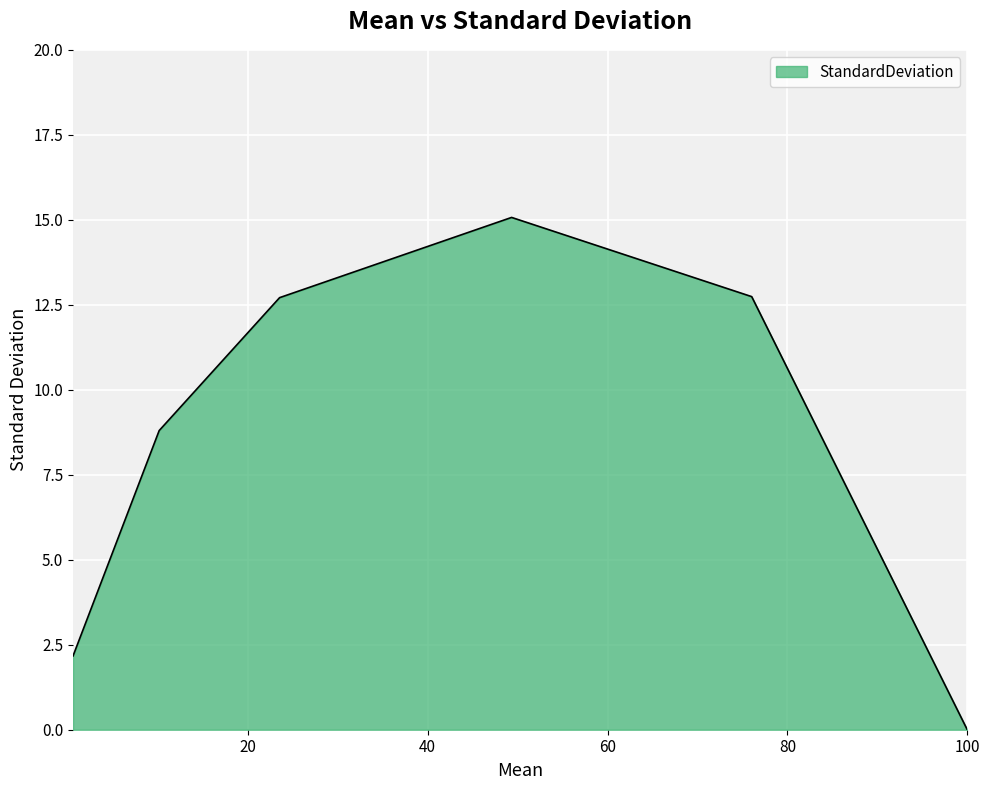

What is the difference between the maximum and minimum values?

15.1